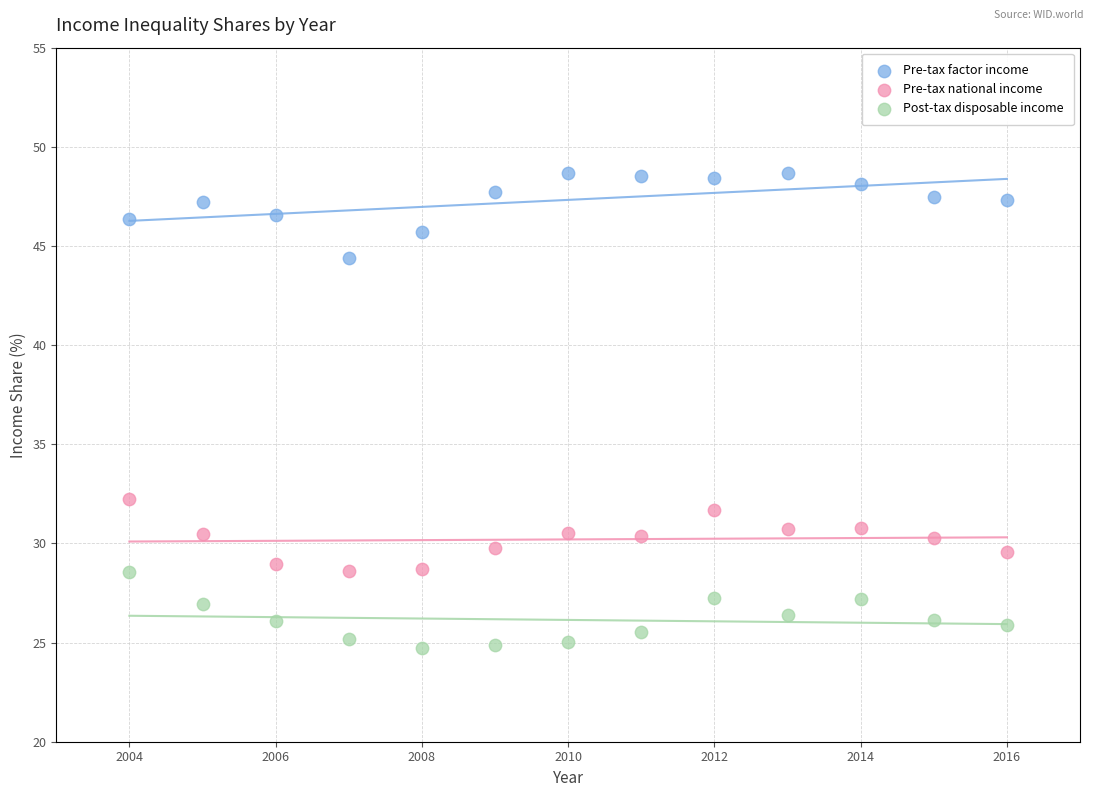

Which series reaches the maximum Y coordinate?

Pre-tax factor income